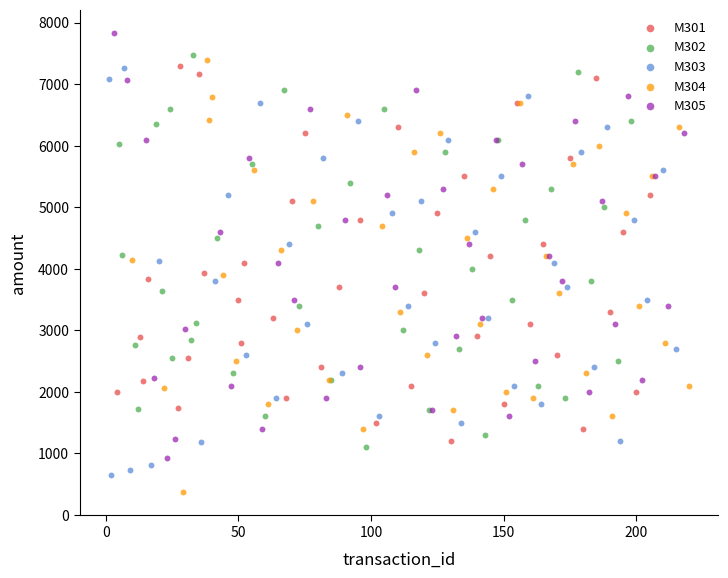

Which series reaches the maximum Y coordinate?

M305